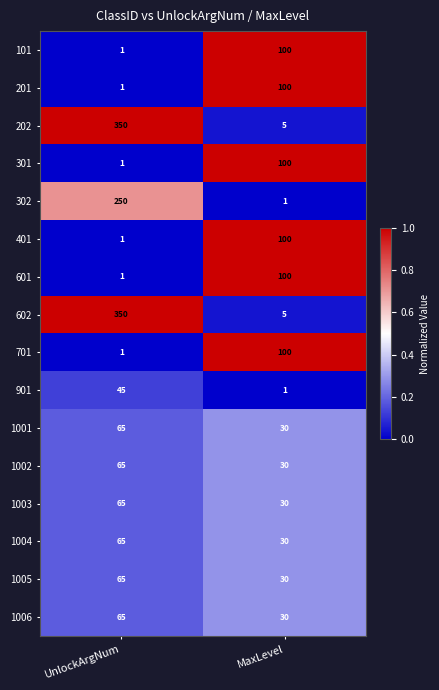

What is the sum of all 901 values?

46